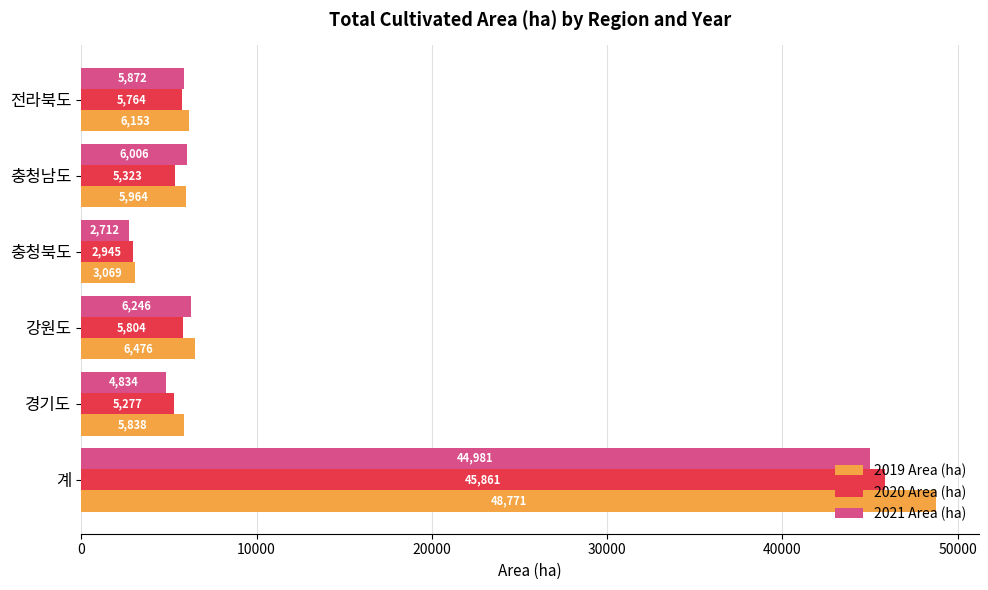

True or false: 2019 Area (ha) has a value of 3716 at 강원도.

False